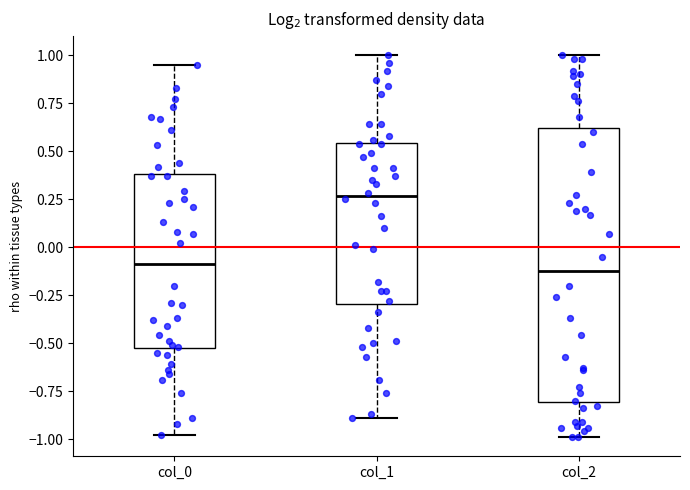

Where is the upper edge of the box for col_0 on the y-axis? The values are not printed on the chart, so give them approximately, as read against the axis.

0.40